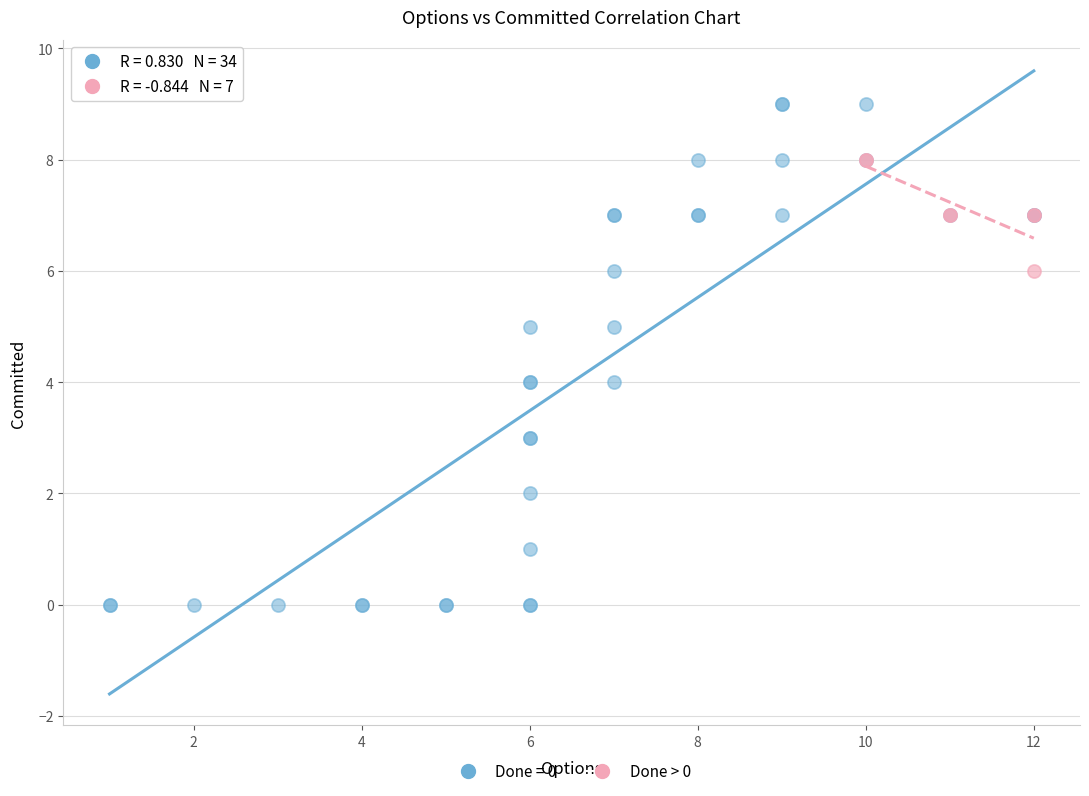

Which series reaches the maximum Y coordinate?

Done = 0